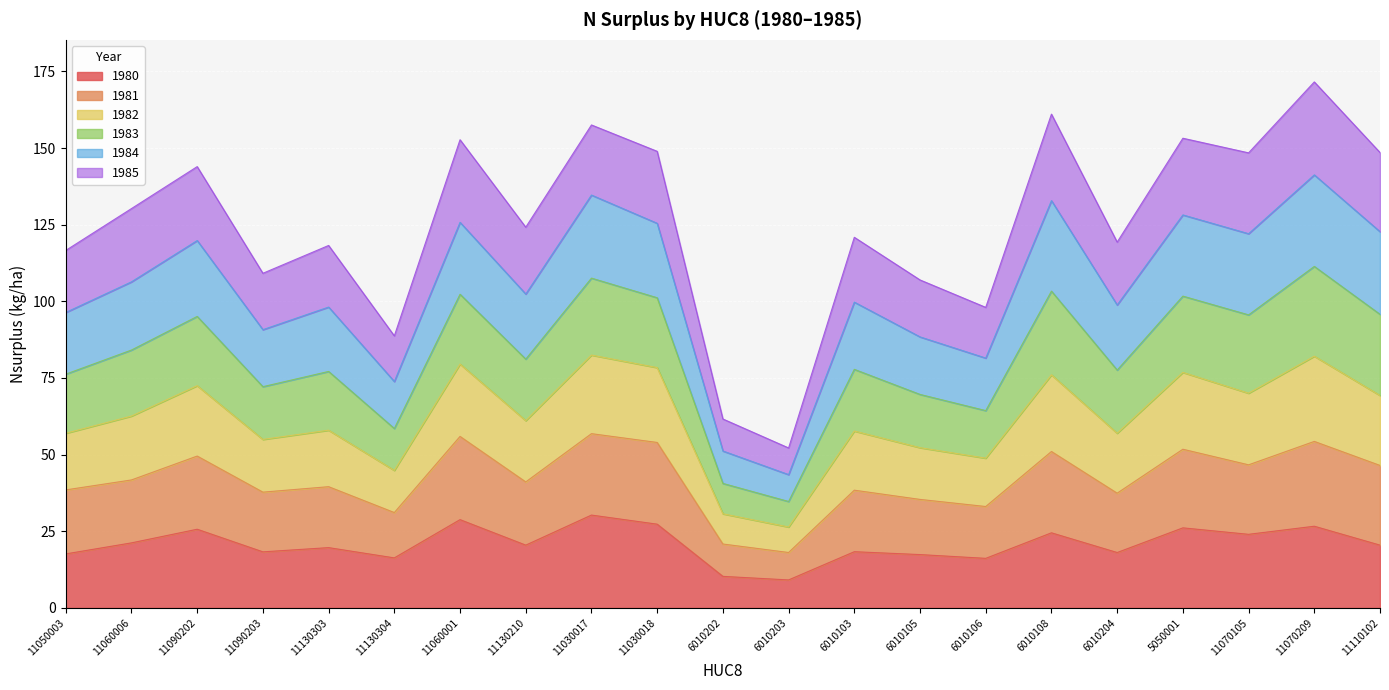

True or false: Nsurplus_kg_ha_1982 and Nsurplus_kg_ha_1981 intersect in this chart.

False